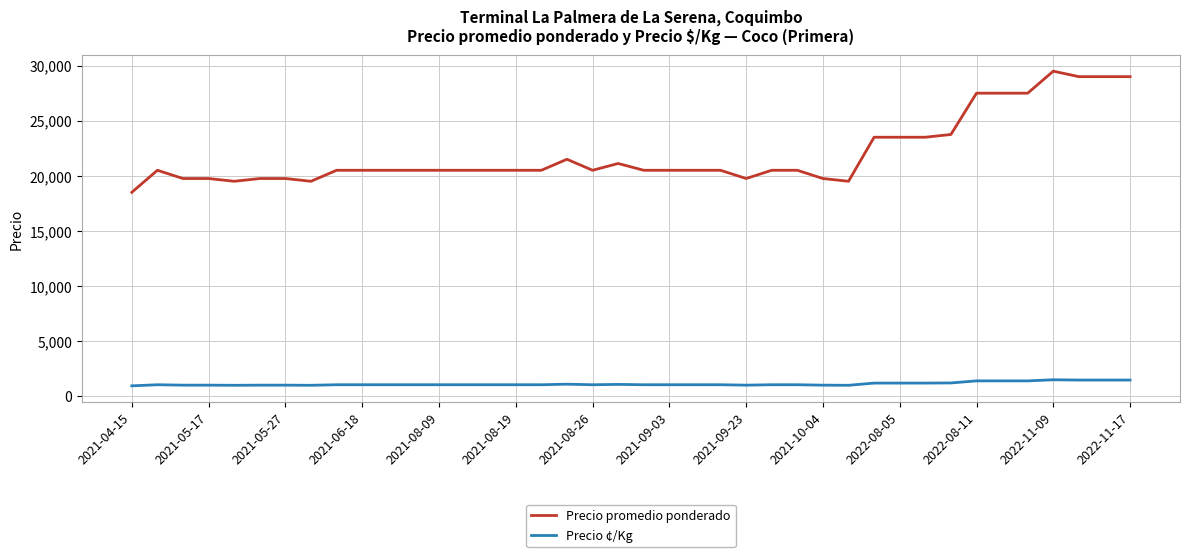

True or false: Precio ¢/Kg and Precio promedio ponderado cross at least once.

False